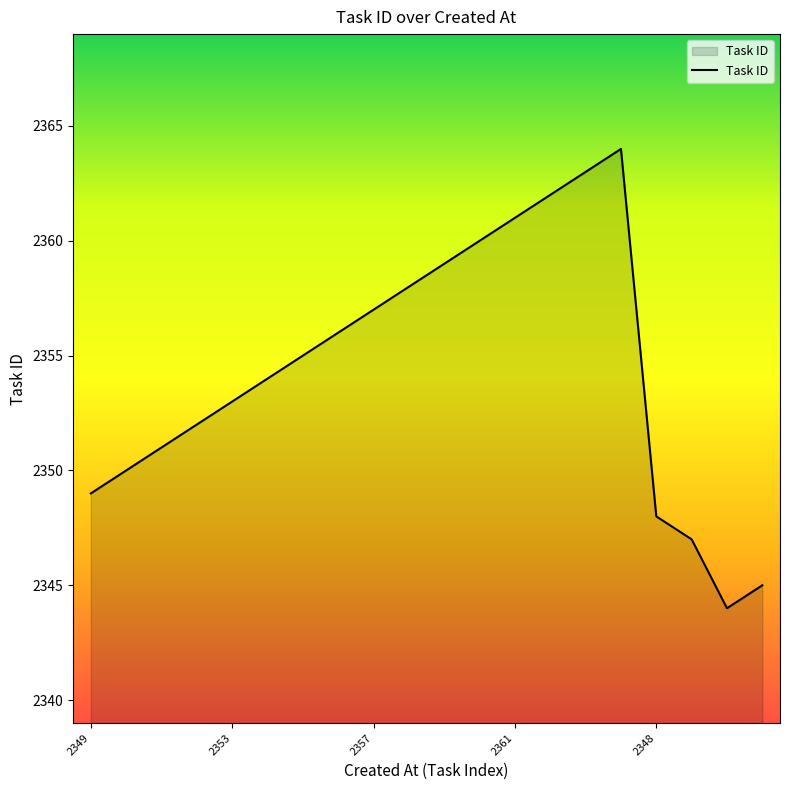

What is the smallest value displayed?

2344